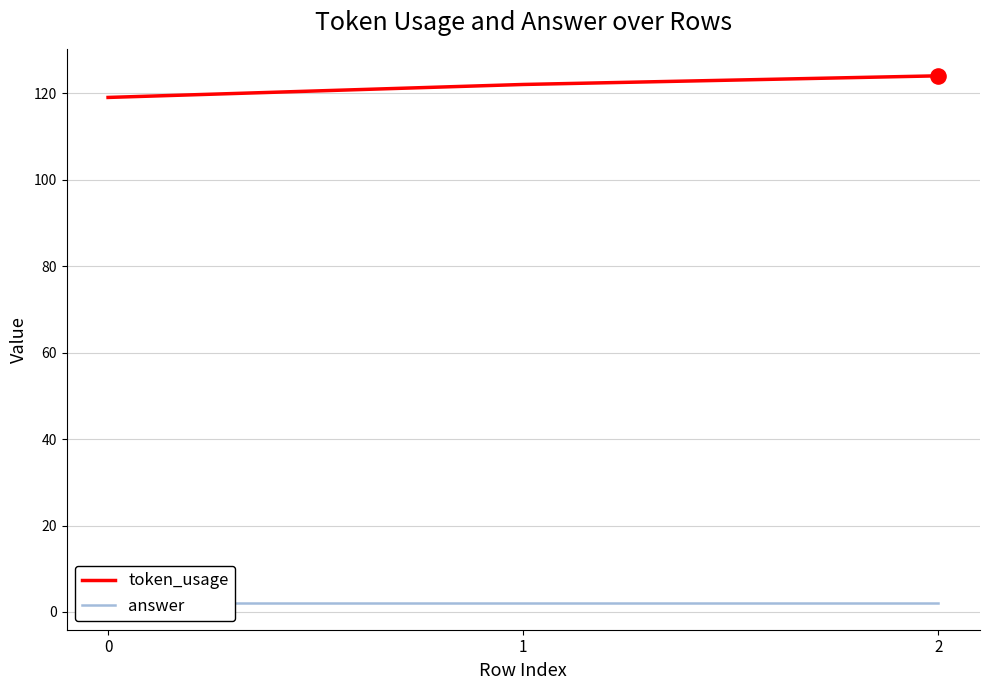

Which series reaches the maximum Y coordinate?

token_usage